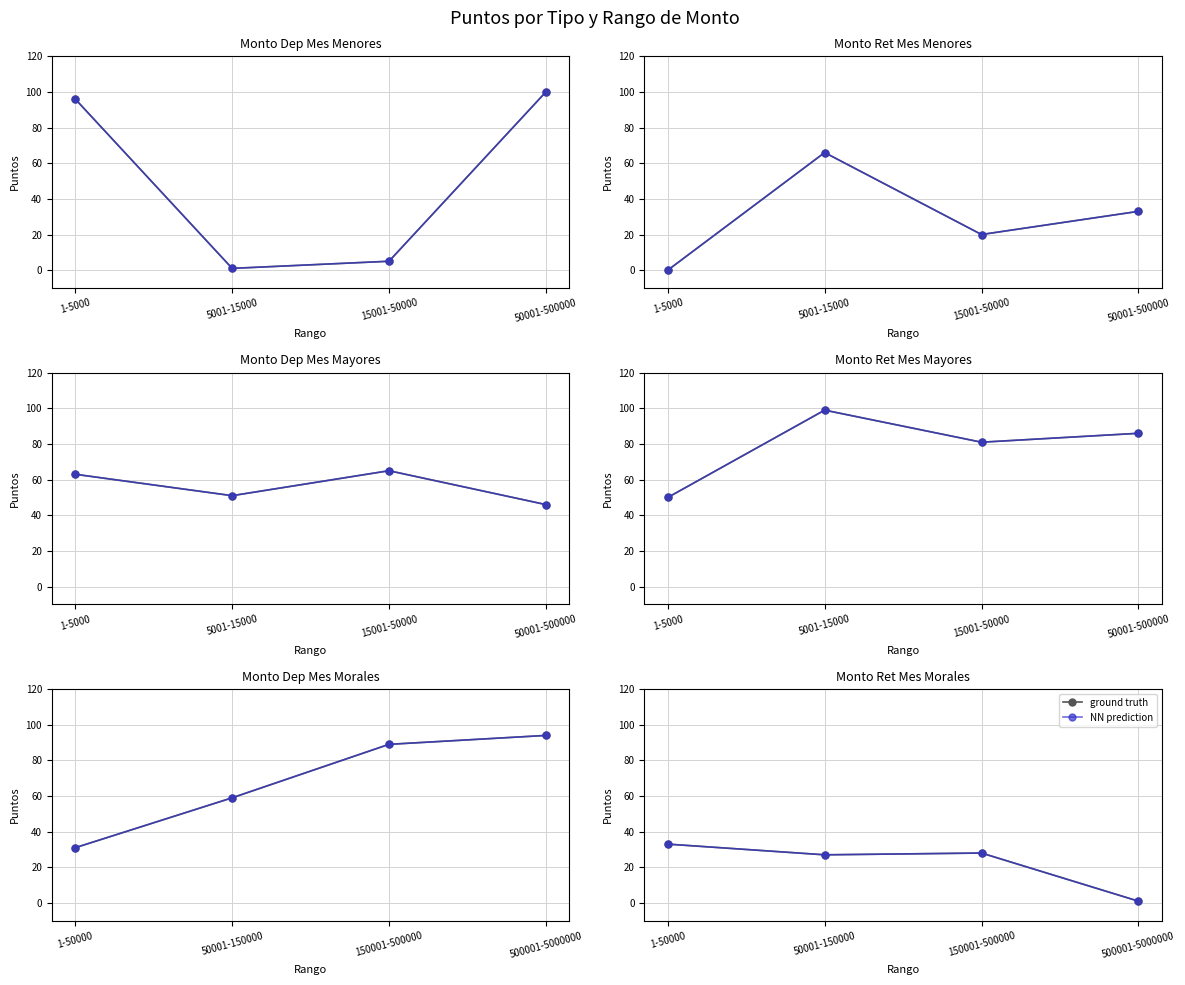

What position from the left is 500001-5000000?

4